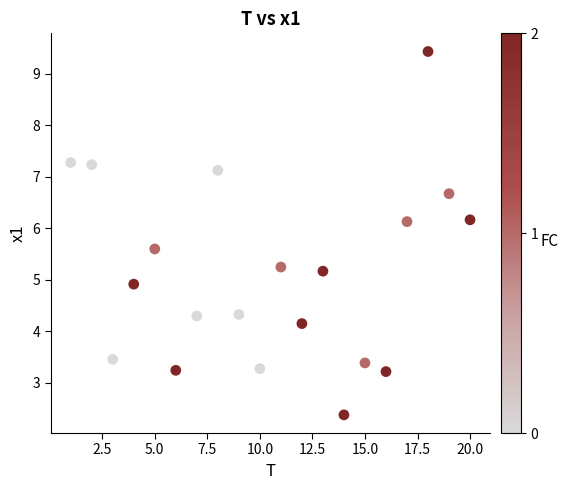

What Y value in the scatter plot is closest to 5?

4.9